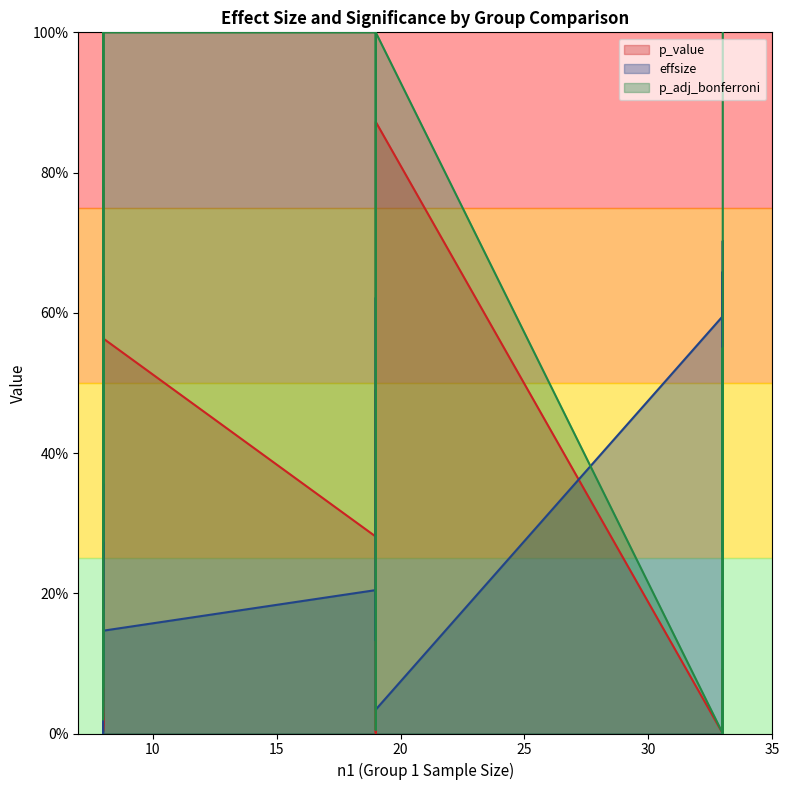

What is the sum of the p_adj_bonferroni values at 33 and 14?

1.2